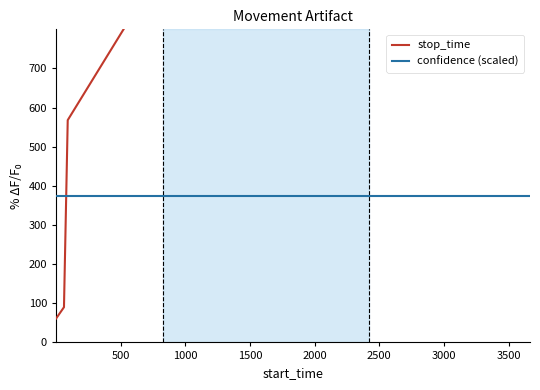

What is the average value of the confidence (scaled) series?

373.5